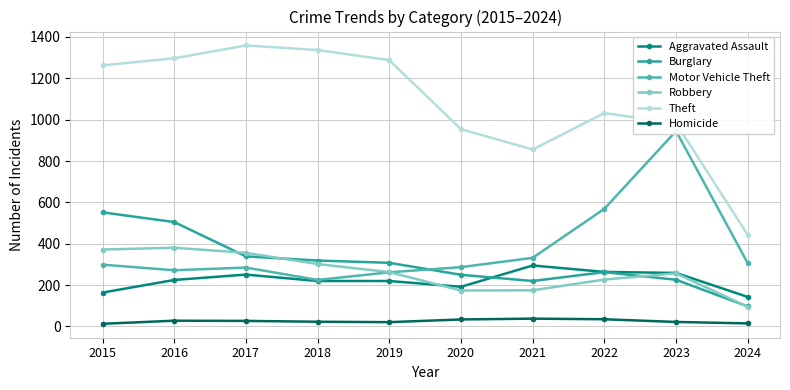

Reading left to right, what are all the values shown in this chart?

Aggravated Assault: 2015=164	2016=225	2017=251	2018=220	2019=220	2020=192	2021=295	2022=264	2023=259	2024=143
Burglary: 2015=552	2016=505	2017=339	2018=319	2019=308	2020=250	2021=220	2022=263	2023=226	2024=97
Motor Vehicle Theft: 2015=299	2016=272	2017=285	2018=225	2019=262	2020=287	2021=332	2022=569	2023=945	2024=306
Robbery: 2015=372	2016=381	2017=356	2018=302	2019=263	2020=174	2021=175	2022=227	2023=257	2024=95
Theft: 2015=1263	2016=1297	2017=1359	2018=1337	2019=1288	2020=954	2021=856	2022=1032	2023=983	2024=443
Homicide: 2015=13	2016=28	2017=27	2018=23	2019=21	2020=34	2021=38	2022=35	2023=22	2024=15